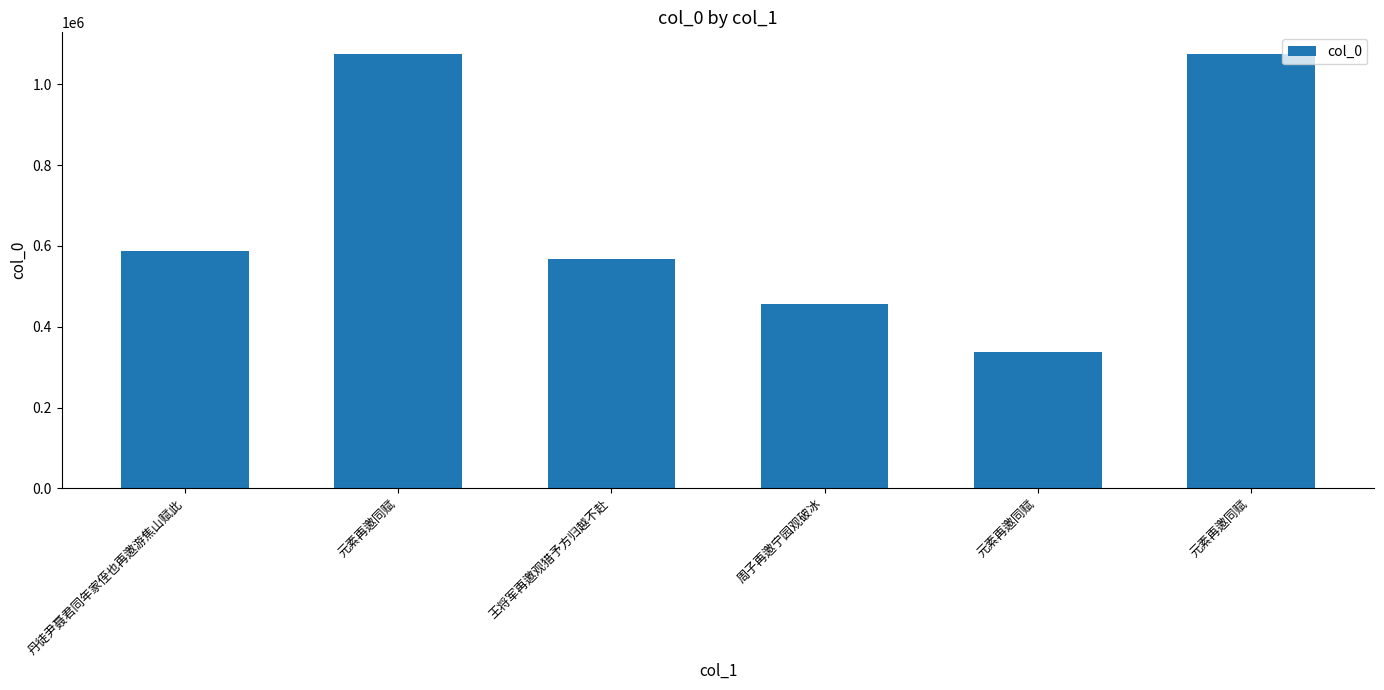

Which category has the highest value across all series?

元素再邀同赋